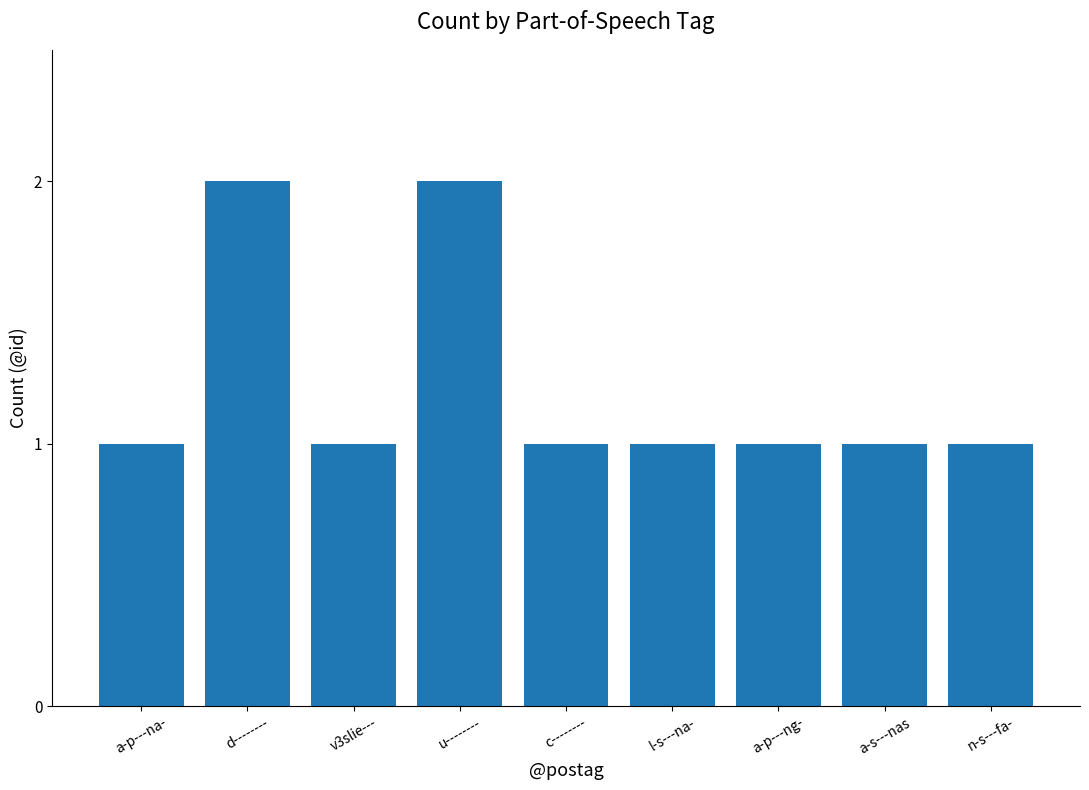

What is the label of the 9th bar from the left?

n-s---fa-